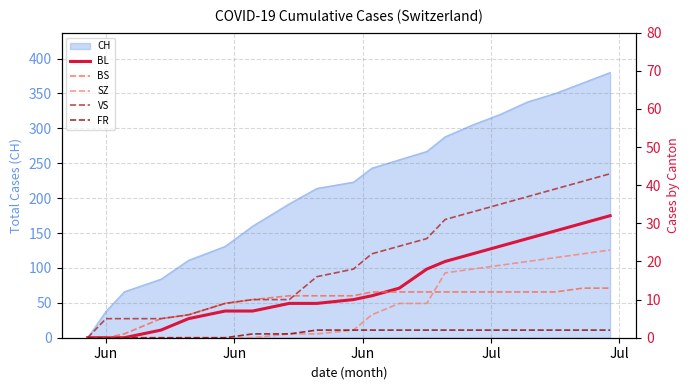

Count the number of categories in the chart.

20